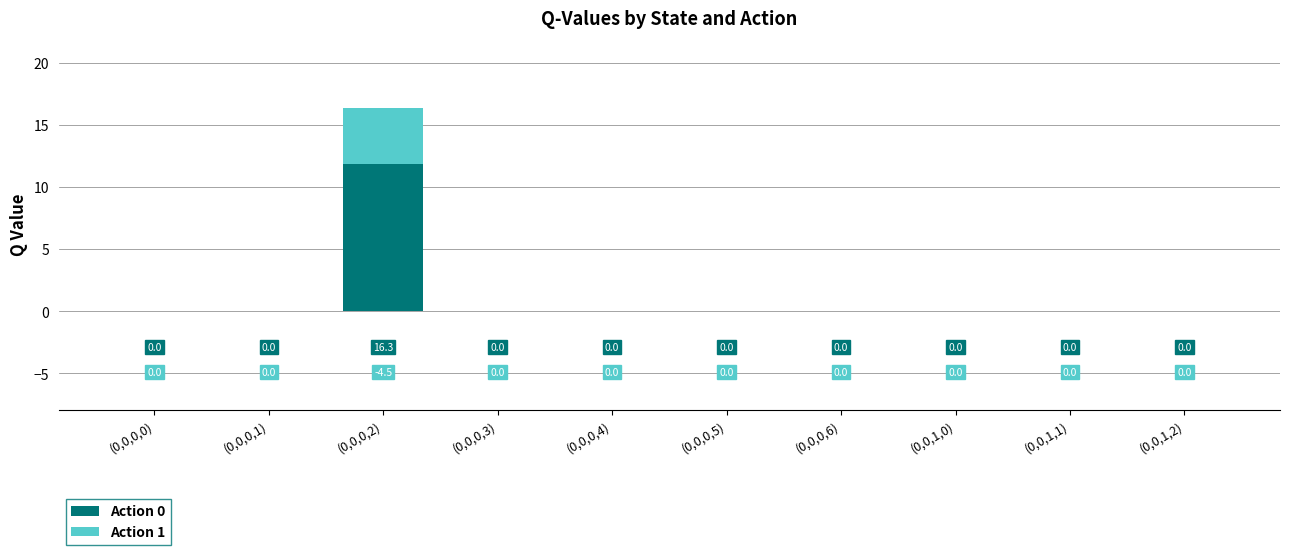

The Action 0 series shows 0.0 at (0,0,0,4). True or false?

True